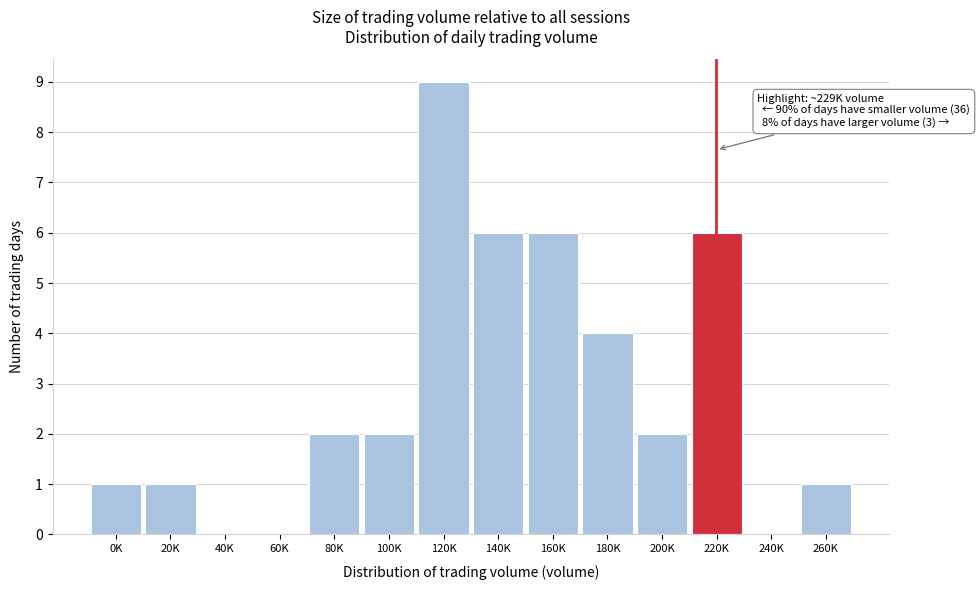

Reading right to left, extract all data points from this chart.

260K=1	240K=0	220K=6	200K=2	180K=4	160K=6	140K=6	120K=9	100K=2	80K=2	60K=0	40K=0	20K=1	0K=1